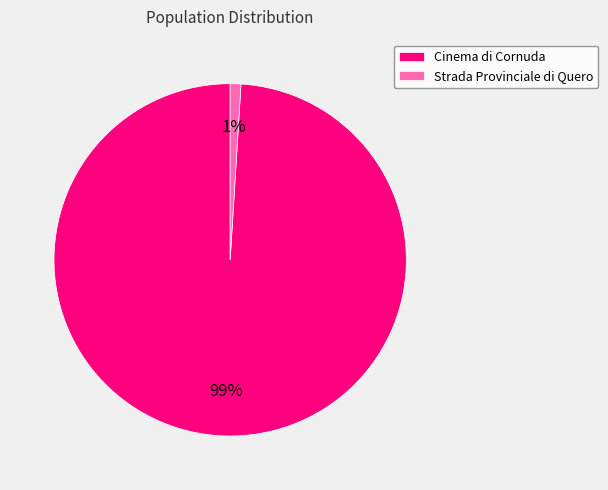

Which has a higher value, Cinema di Cornuda or Strada Provinciale di Quero?

Cinema di Cornuda